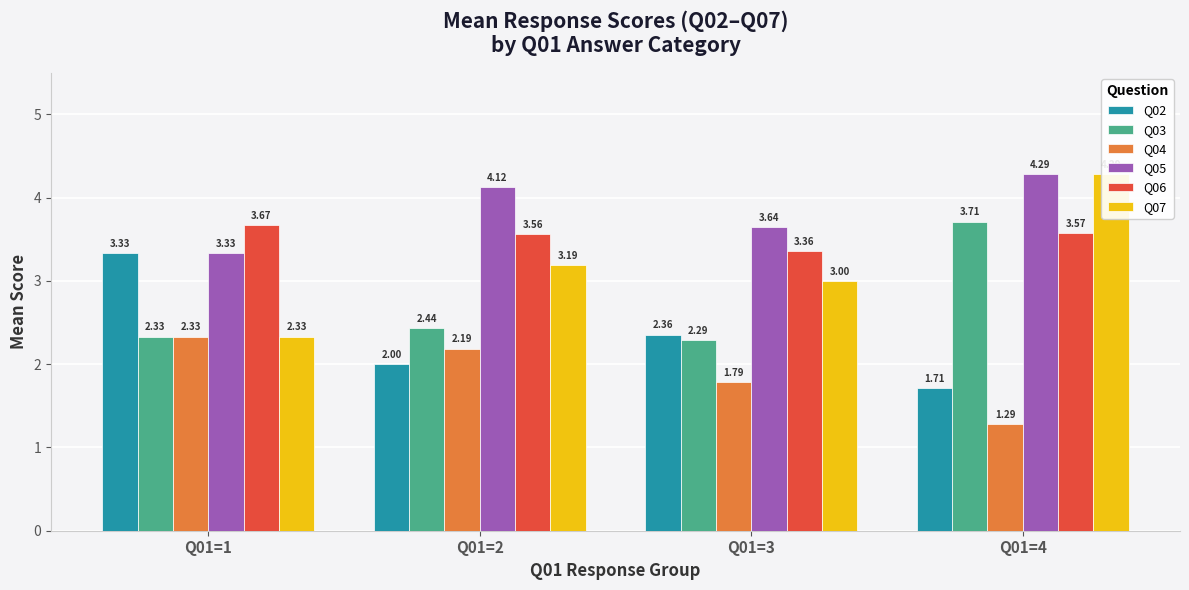

Are the bars horizontal?

No